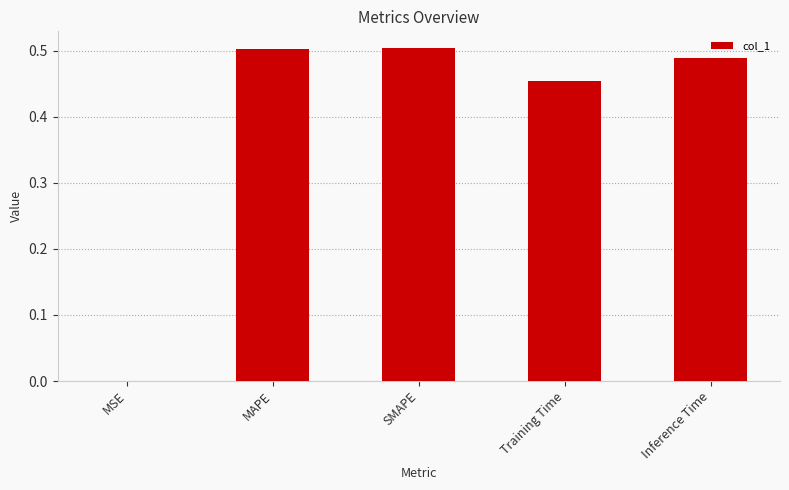

What is the sum of the values at Inference Time and SMAPE?

1.0